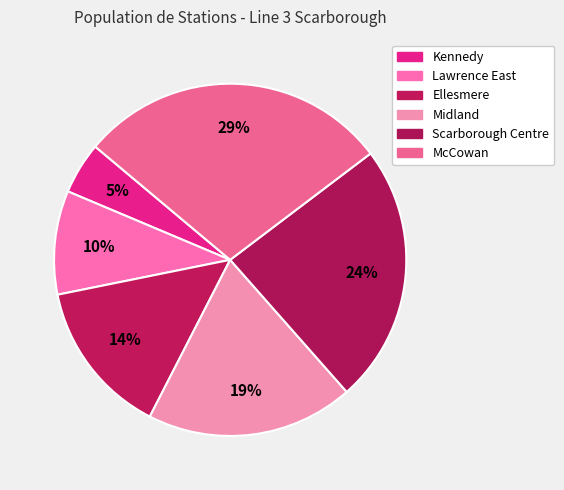

Count the number of slices in the pie.

6